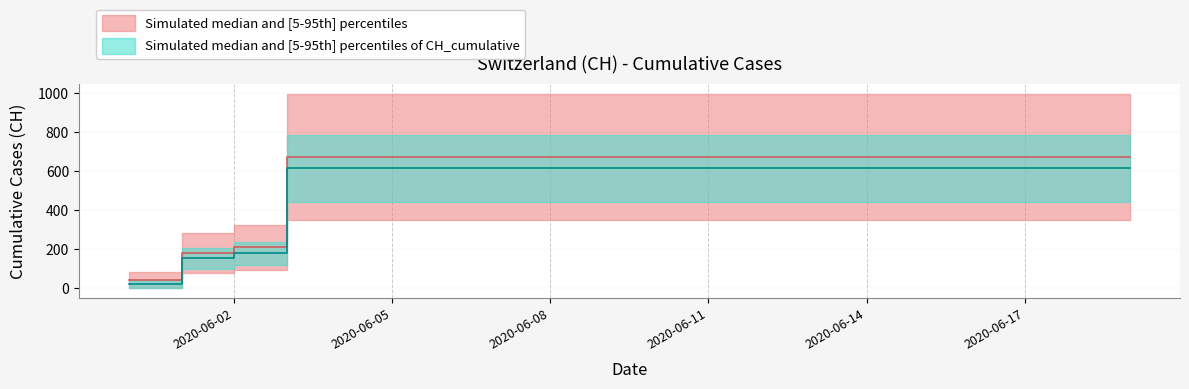

Reading right to left, transcribe all the data shown in this chart.

671.0	671.0	671.0	671.0	671.0	671.0	671.0	671.0	671.0	671.0	671.0	671.0	671.0	671.0	671.0	671.0	671.0	207.0	179.0	40.0